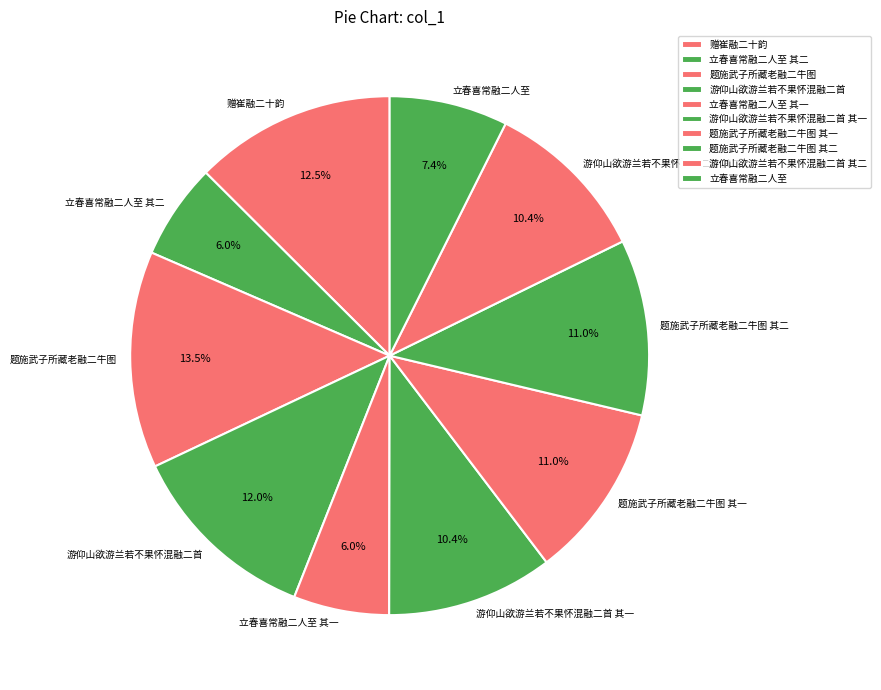

Combined, what portion of the pie is 游仰山欲游兰若不果怀混融二首 其一 and 游仰山欲游兰若不果怀混融二首?

22.4%